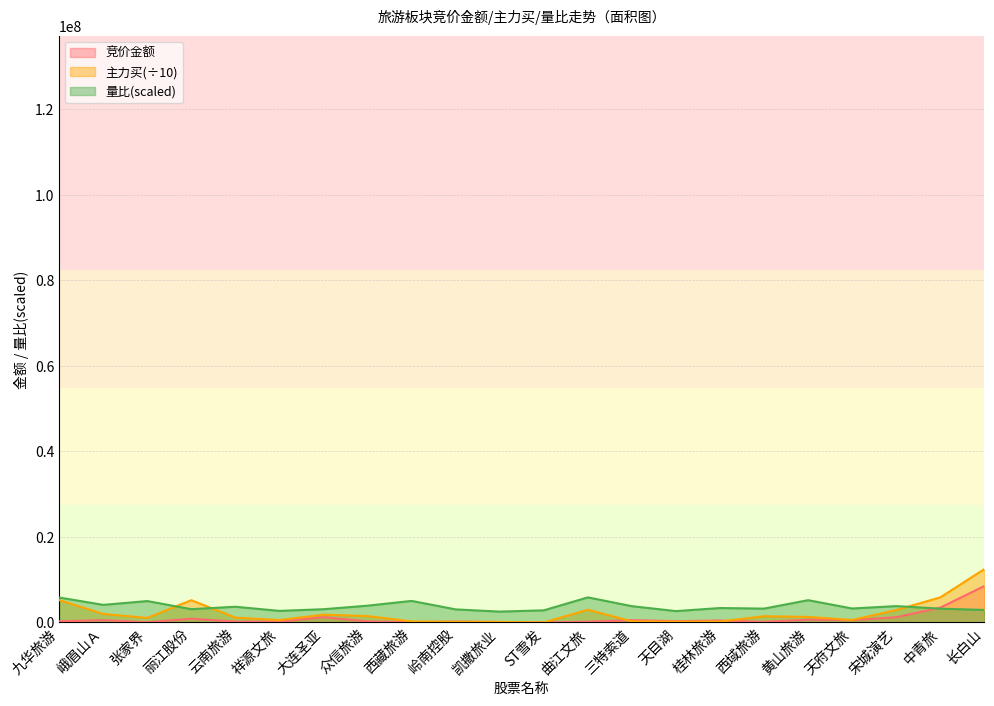

How many interior local peaks does the 量比 series have?

7